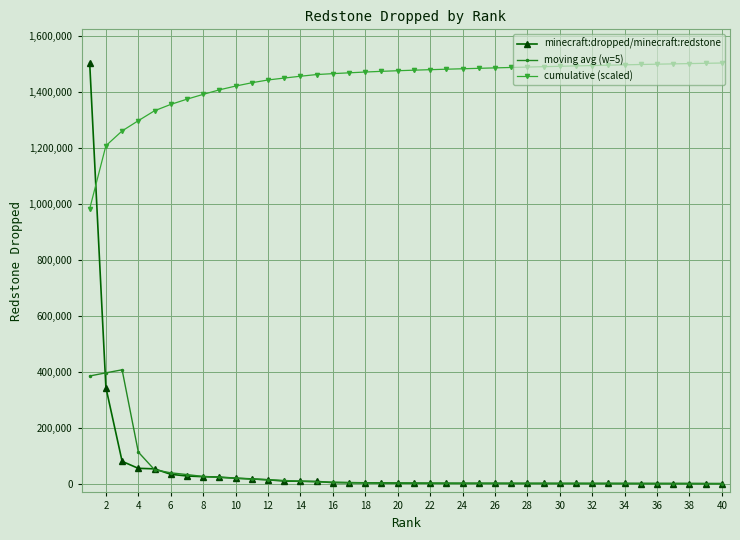

True or false: moving avg (w=5) and cumulative (scaled) cross at least once.

False